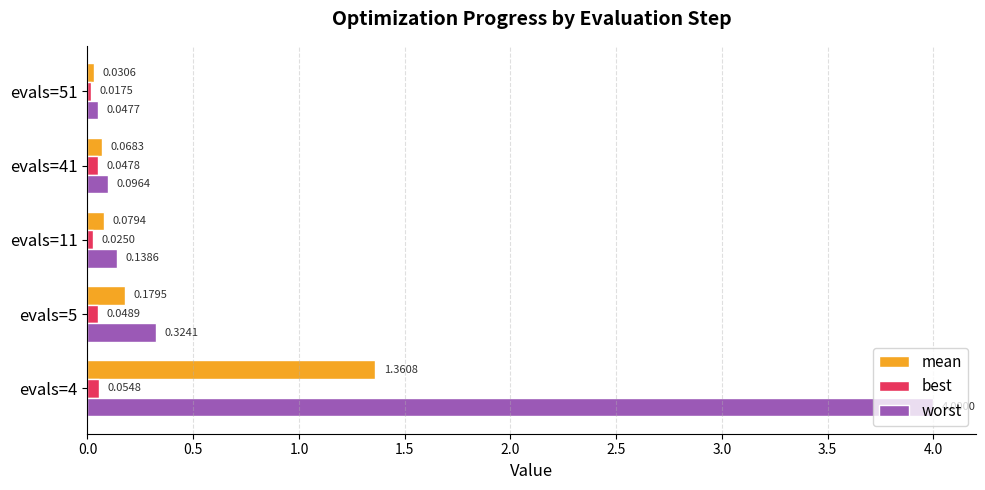

What is the difference between the maximum and minimum values in the mean series?

1.3